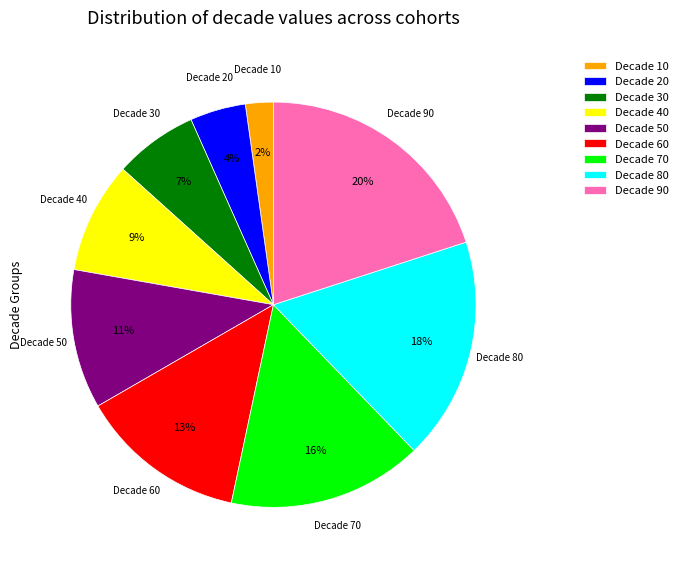

Does any single category account for the majority?

No